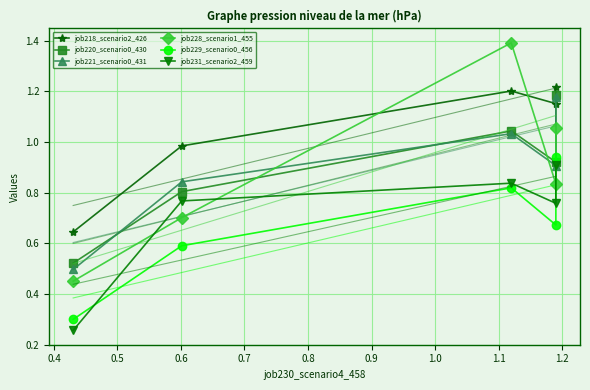

True or false: job229_scenario0_456 and job218_scenario2_426 intersect in this chart.

False